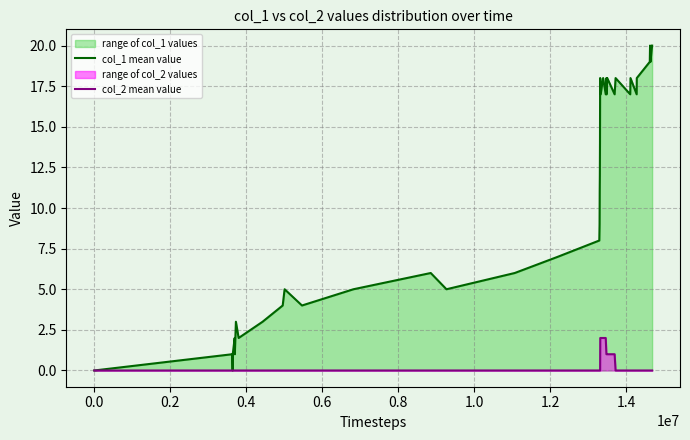

How many lines are shown in the chart?

2